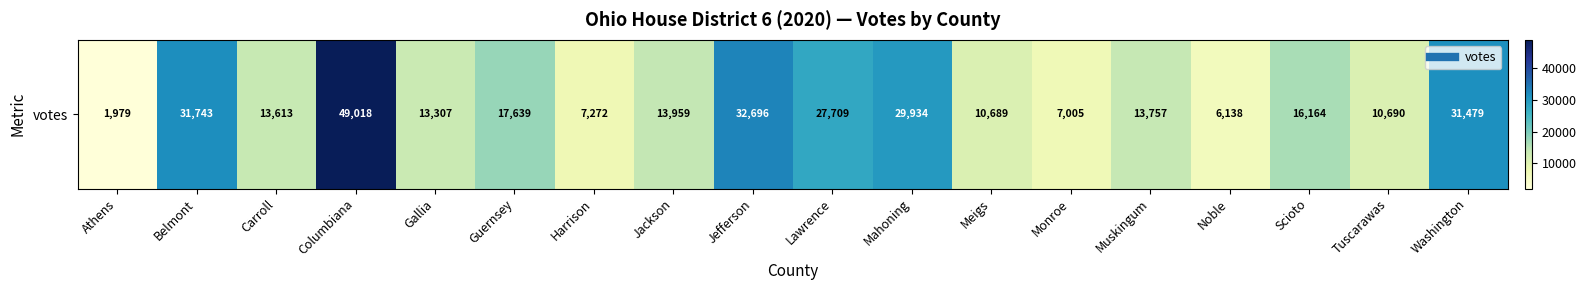

Reading right to left, extract all data points from this chart.

31479	10690	16164	6138	13757	7005	10689	29934	27709	32696	13959	7272	17639	13307	49018	13613	31743	1979